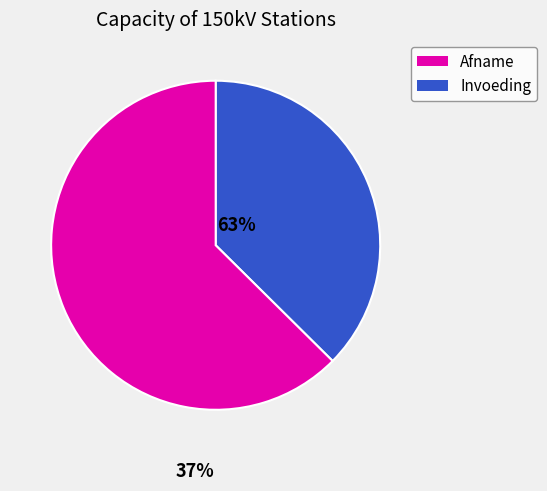

Is there a majority slice in this chart?

Yes